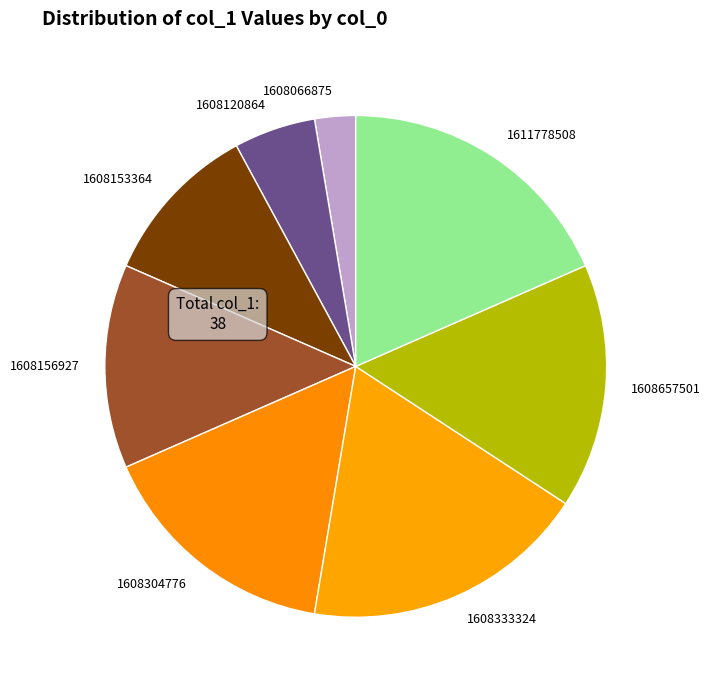

Approximately how many times larger is the value at 1608156927 compared to 1611778508?

0.7